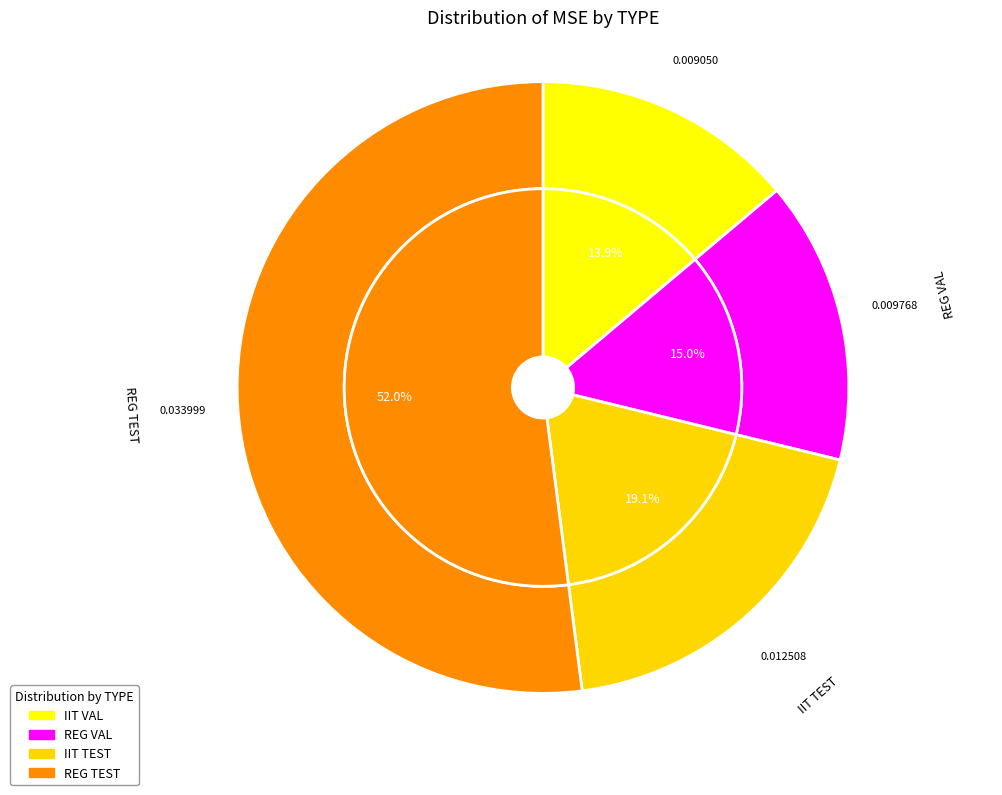

Which has a higher value, REG TEST or IIT TEST?

REG TEST